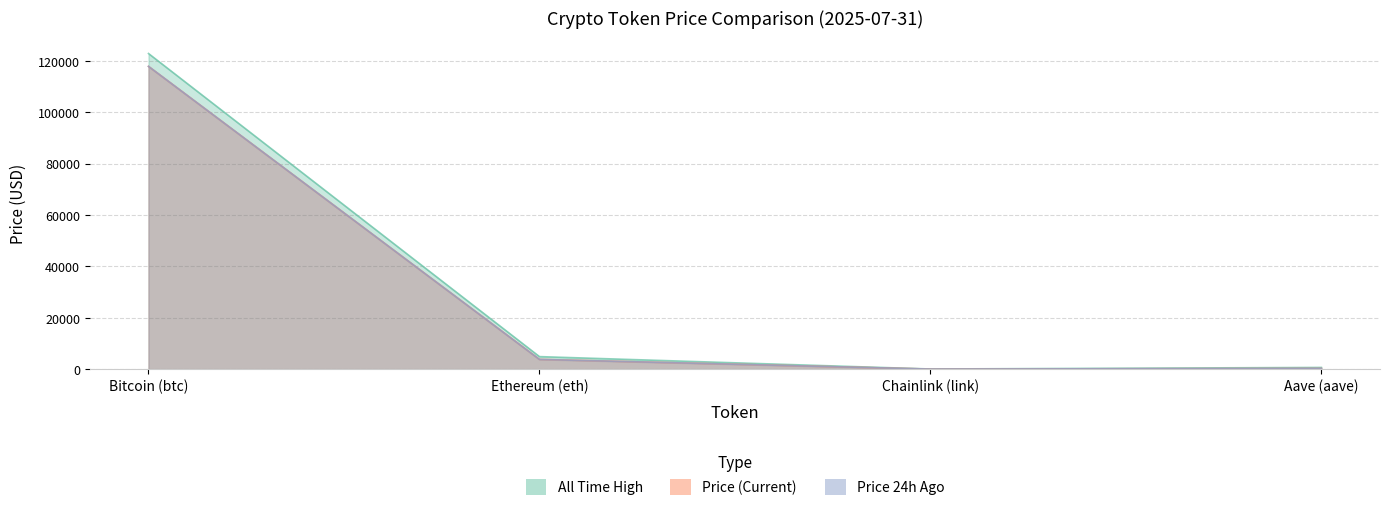

At how many categories does at least one series exceed 64438?

1